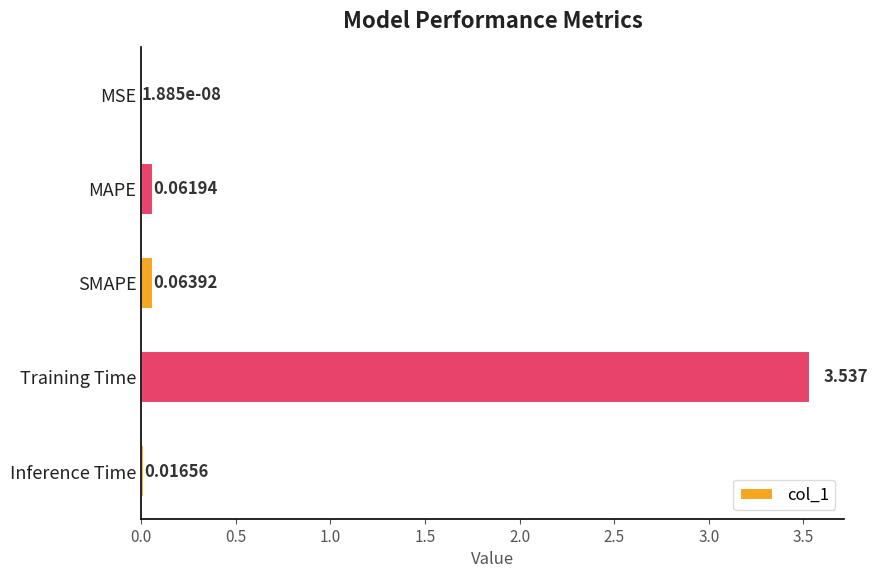

Which category has the highest value across all series?

Training Time